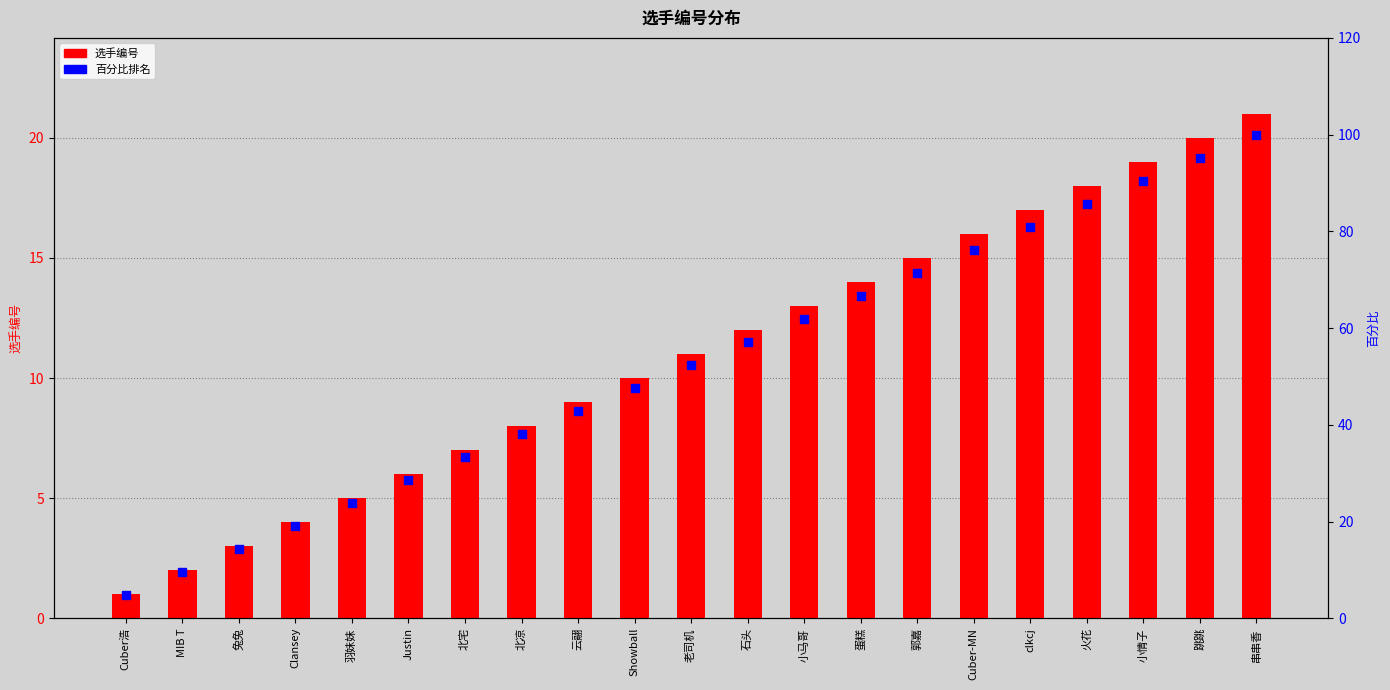

Which series has the largest total across all categories?

百分比排名